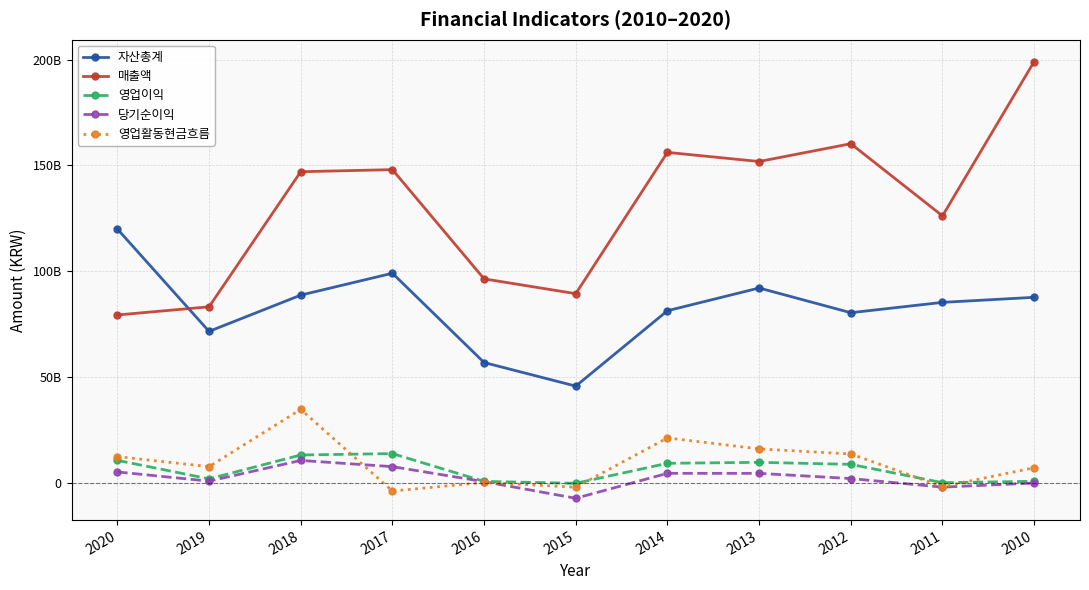

What is the maximum value for 영업활동현금흐름?

34840332737